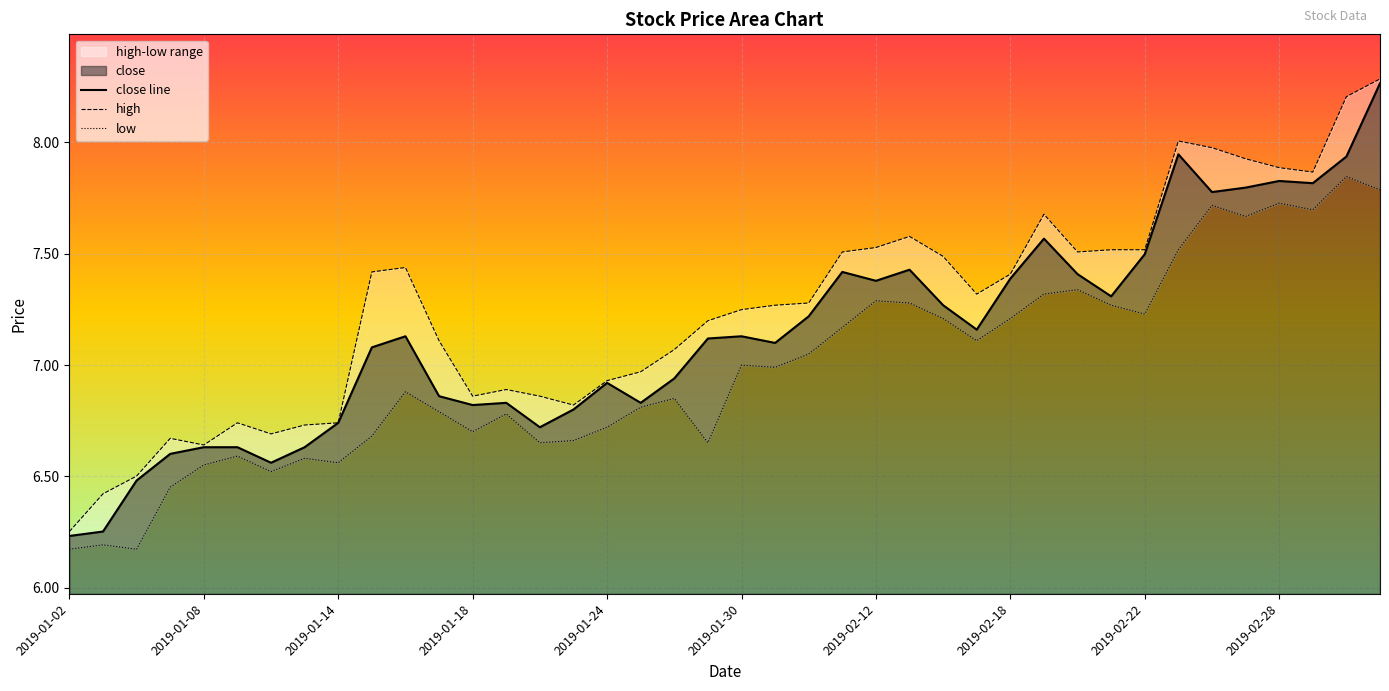

At which category is the sum across all series the highest?

2019-03-05